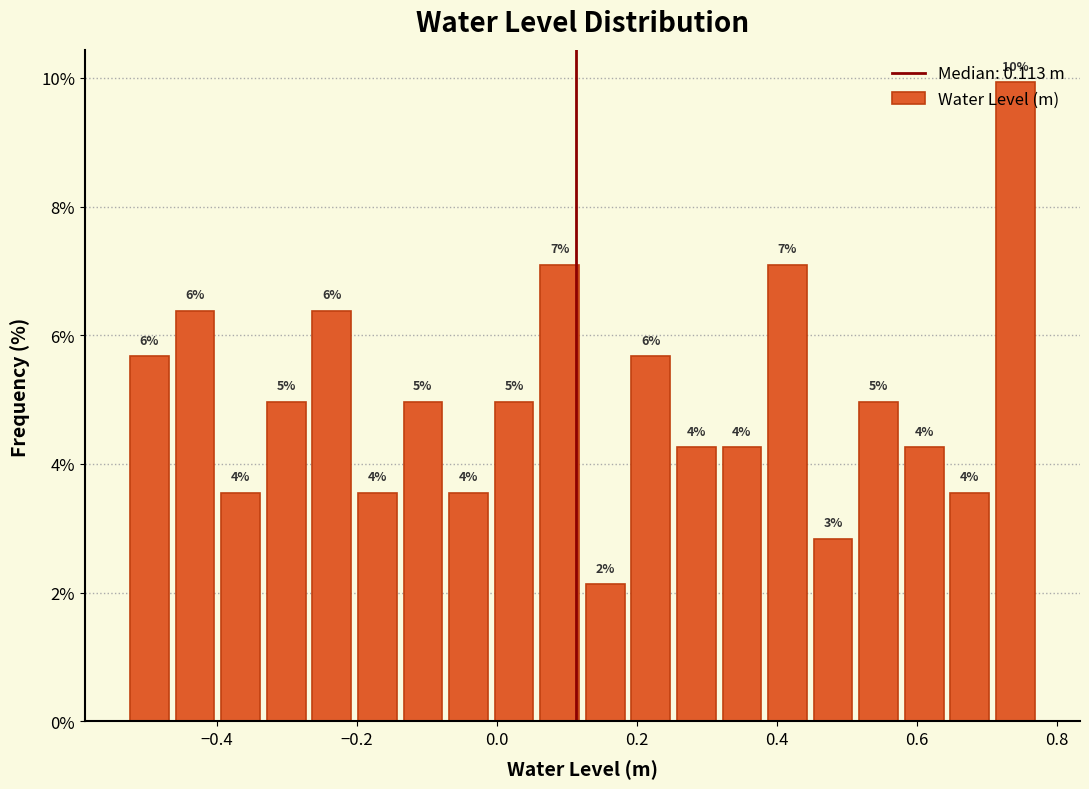

Read against the x-axis, roughly where is the centre of the tallest bar?

0.74